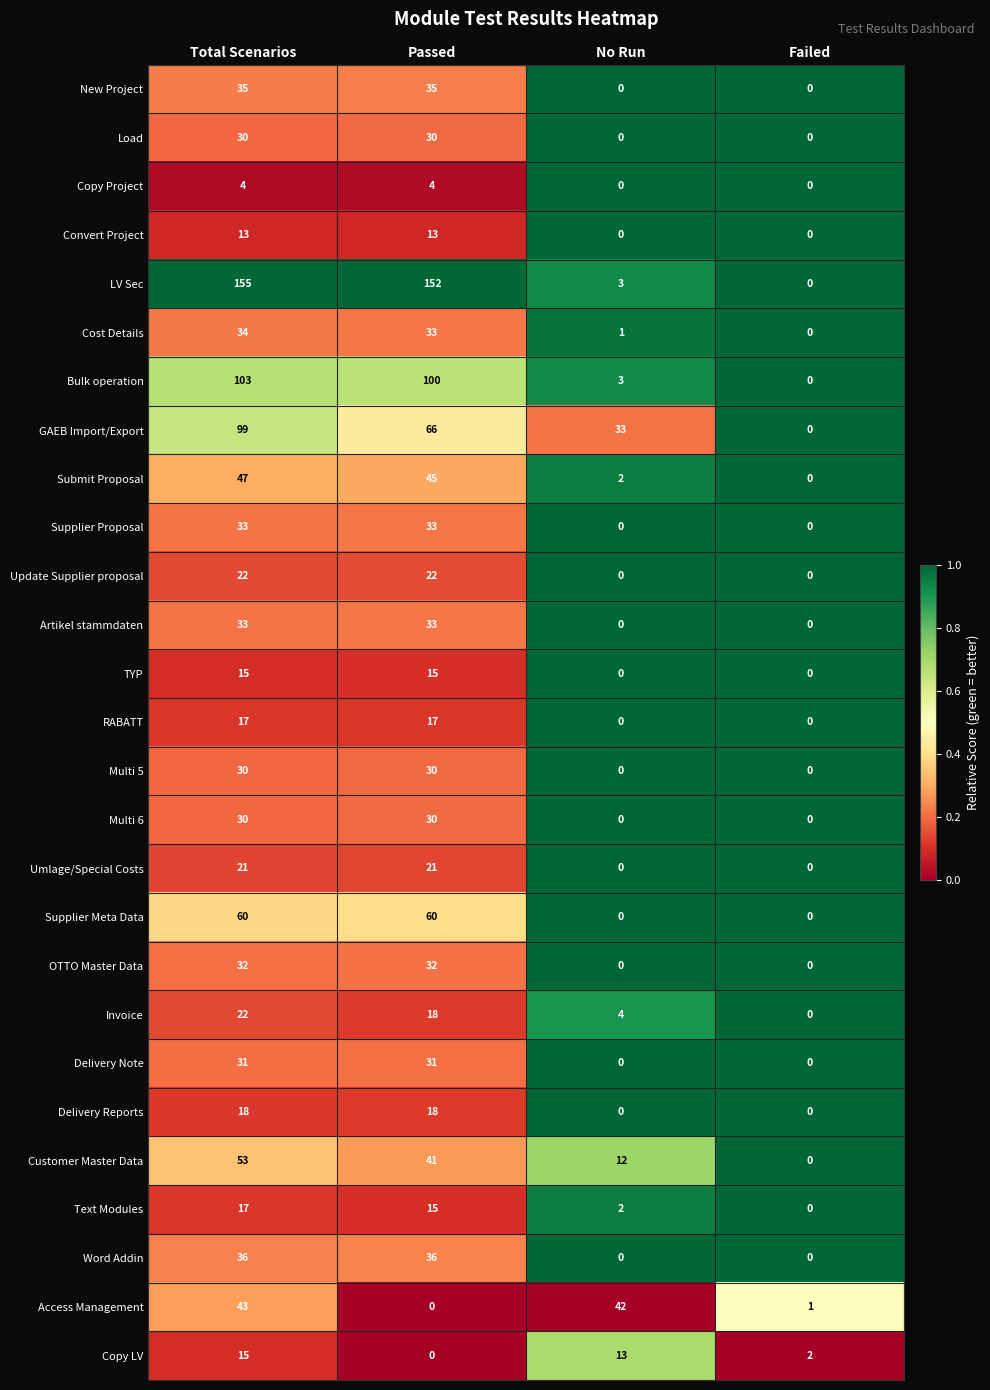

List the labels in order of Text Modules value, largest first.

Total Scenarios, Passed, No Run, Failed